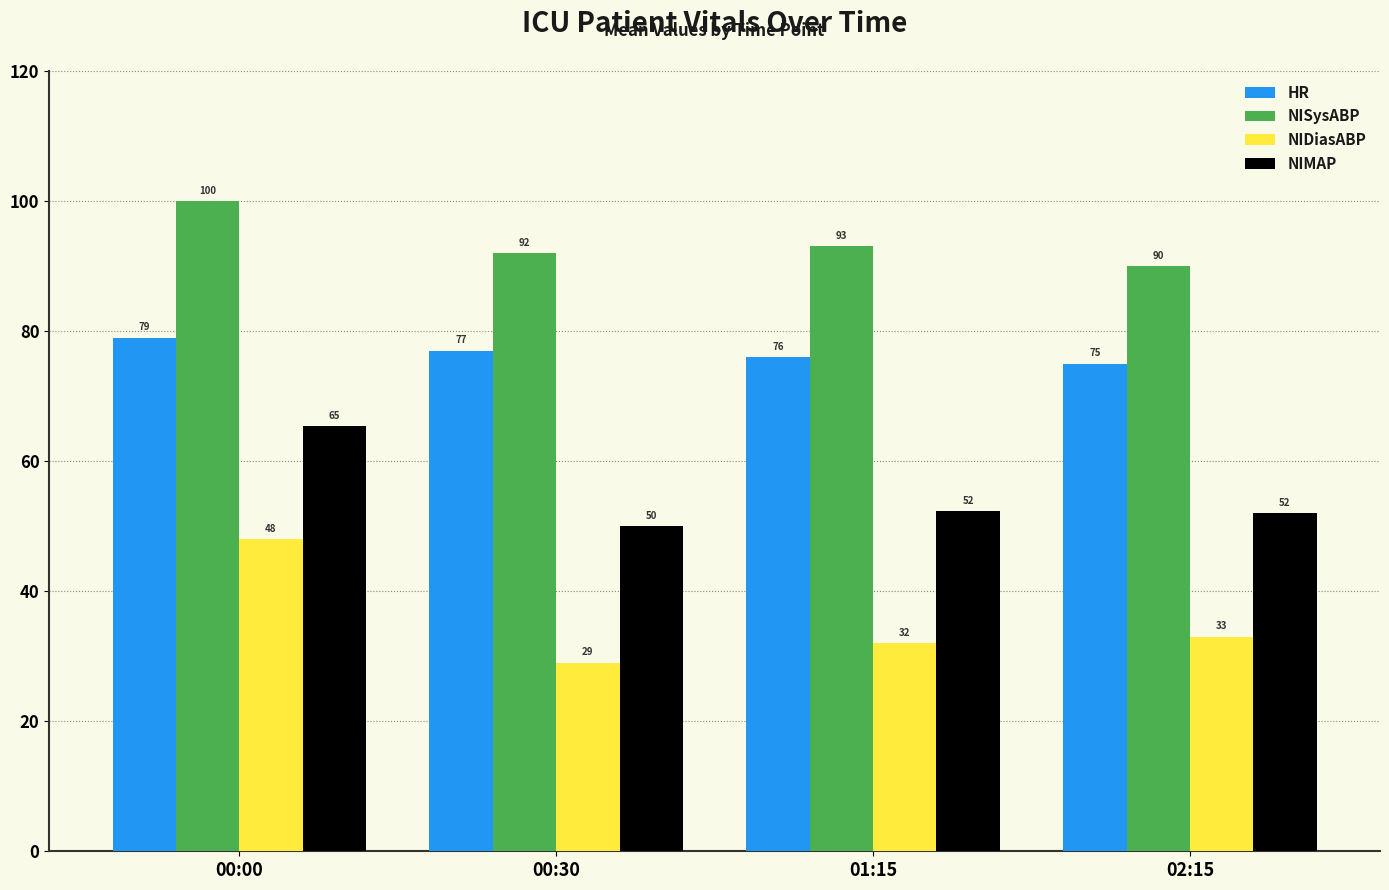

What is the difference between the maximum and second lowest values in the HR series?

3.0